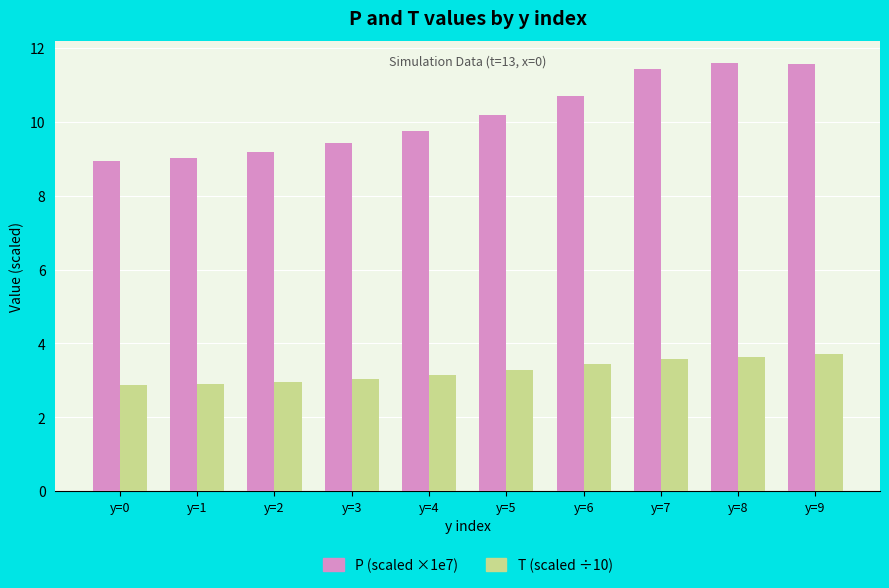

What is the total value across all series at y=4?

12.9